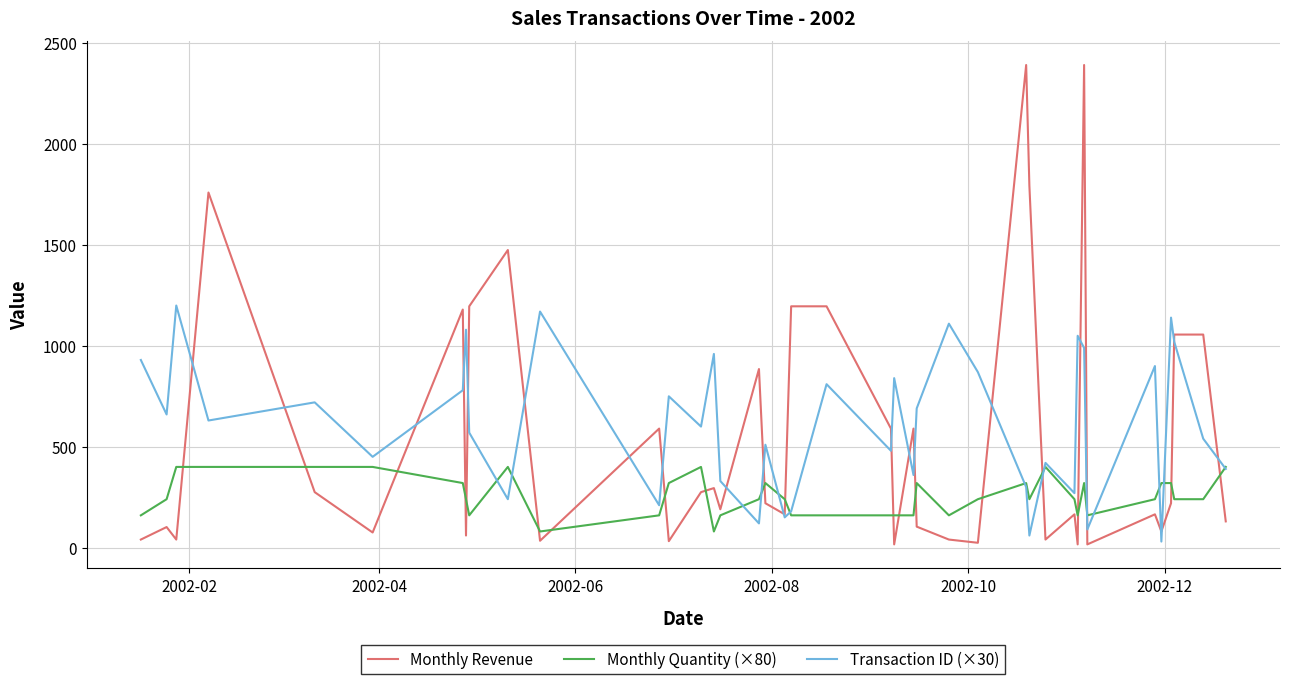

List the series in order of their peak value, highest first.

Monthly Revenue, Transaction ID (×30), Monthly Quantity (×80)